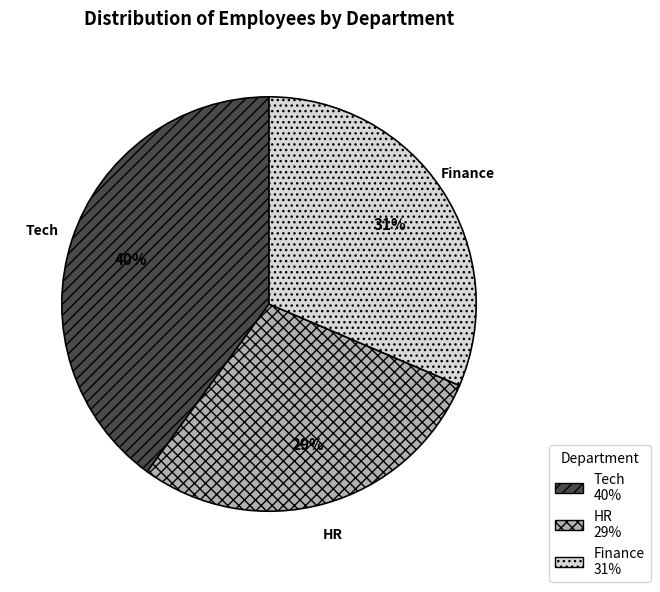

Which has a higher value, Tech or Finance?

Tech